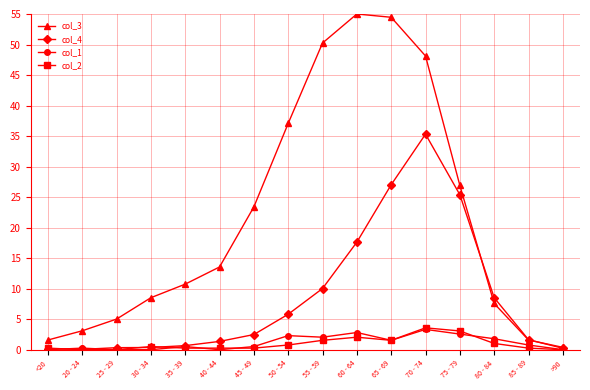

How many data points does each series have?

16